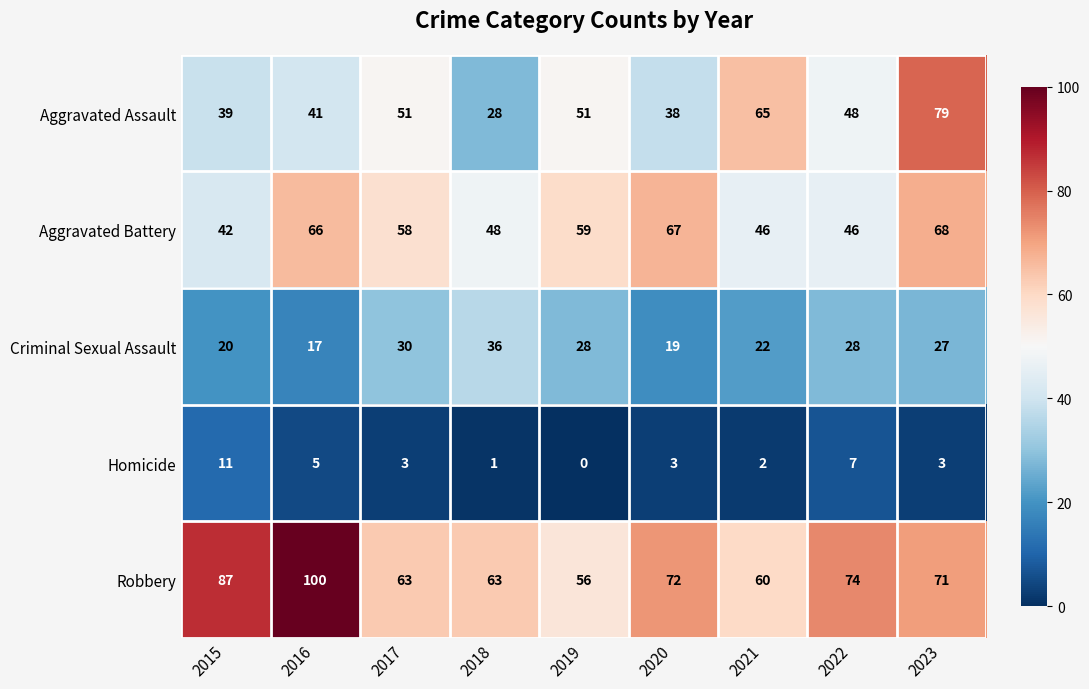

Where does the Homicide series first go above 3?

2015